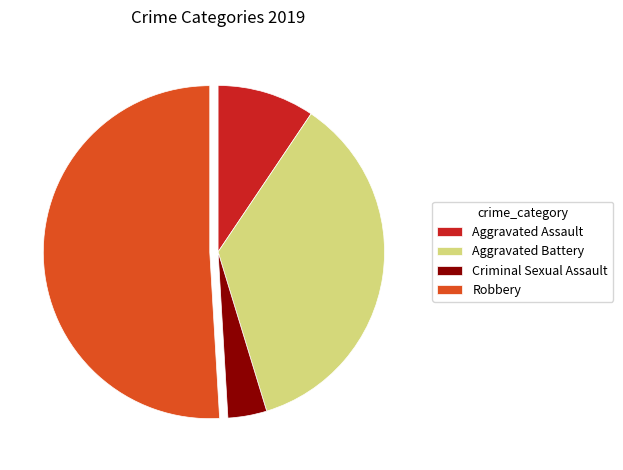

Is it true that Robbery is 51% of the pie?

True